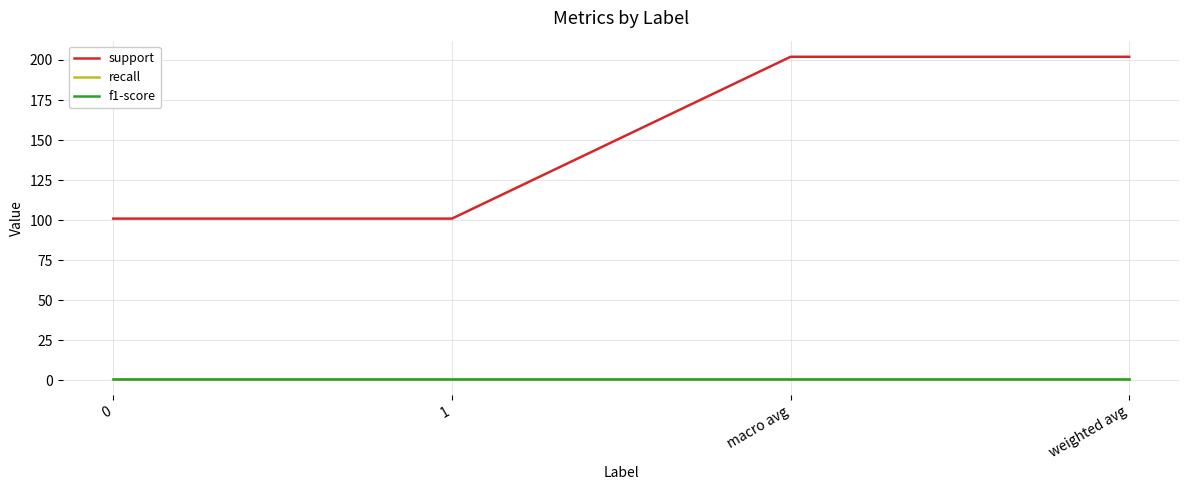

Does the chart display data point markers on the line(s)?

No